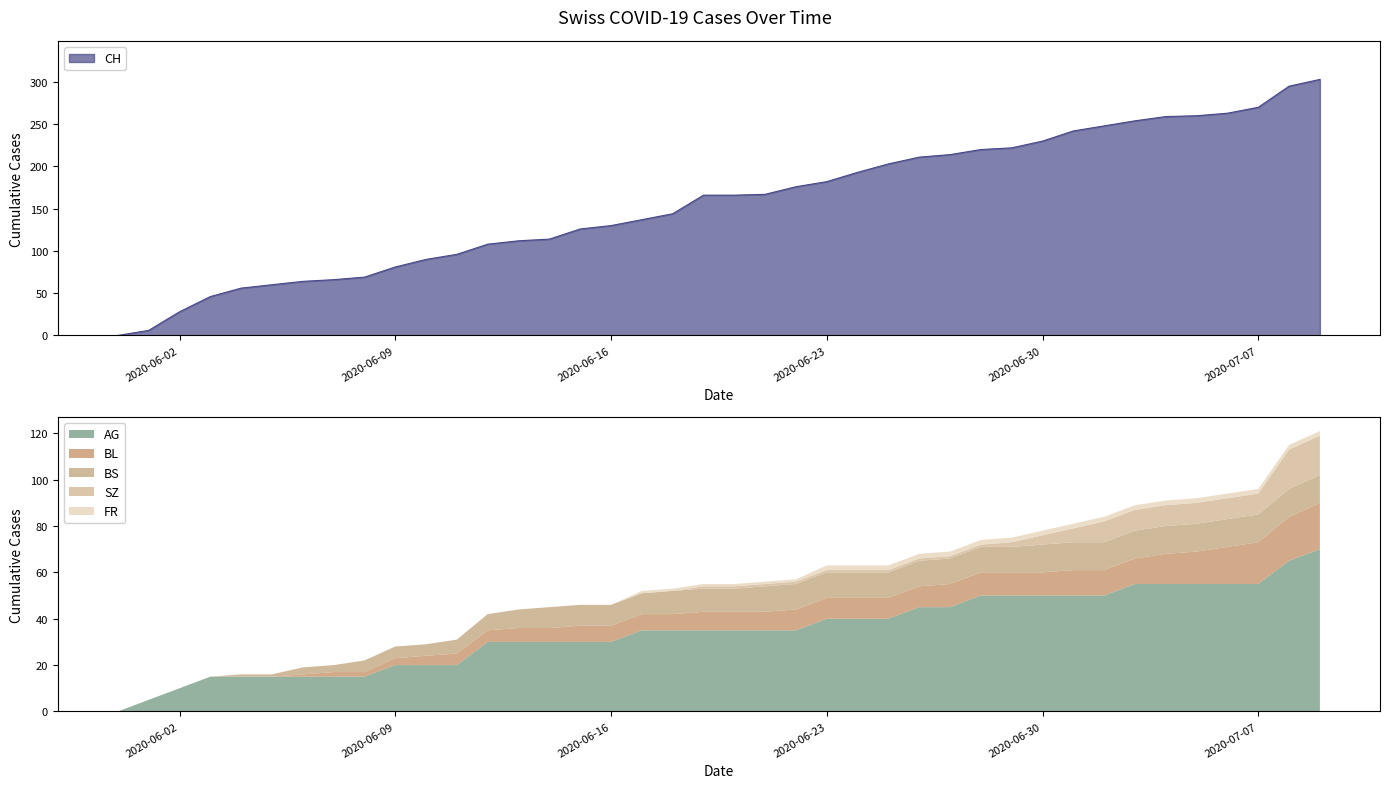

What is the maximum value shown in the chart?

303